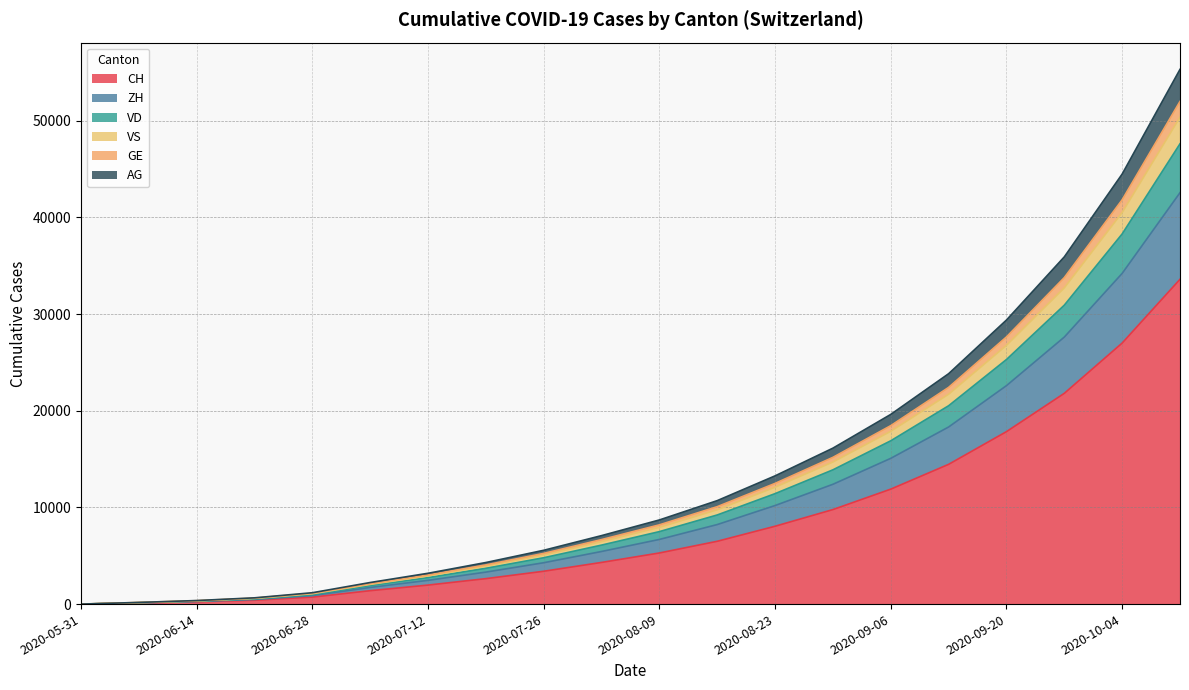

How many data points in VD are above 7941?

9